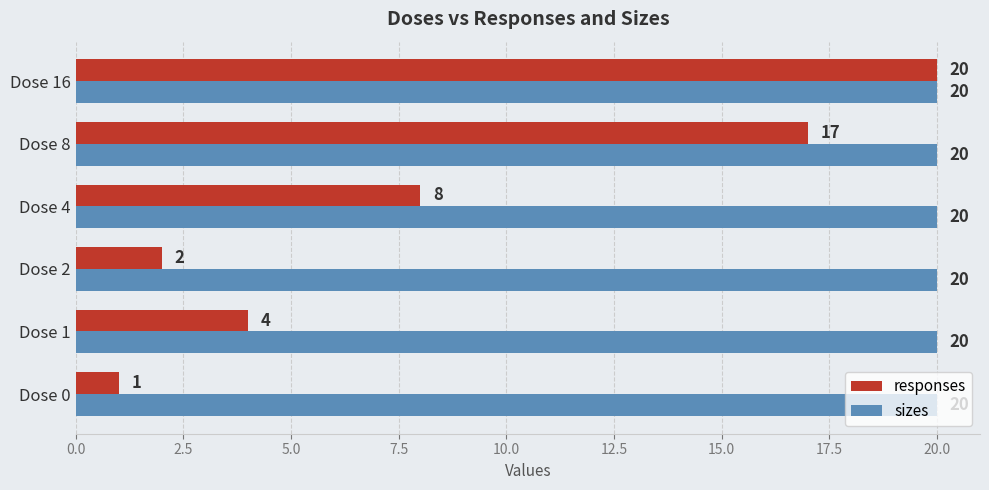

Which series has the largest range (max minus min)?

responses